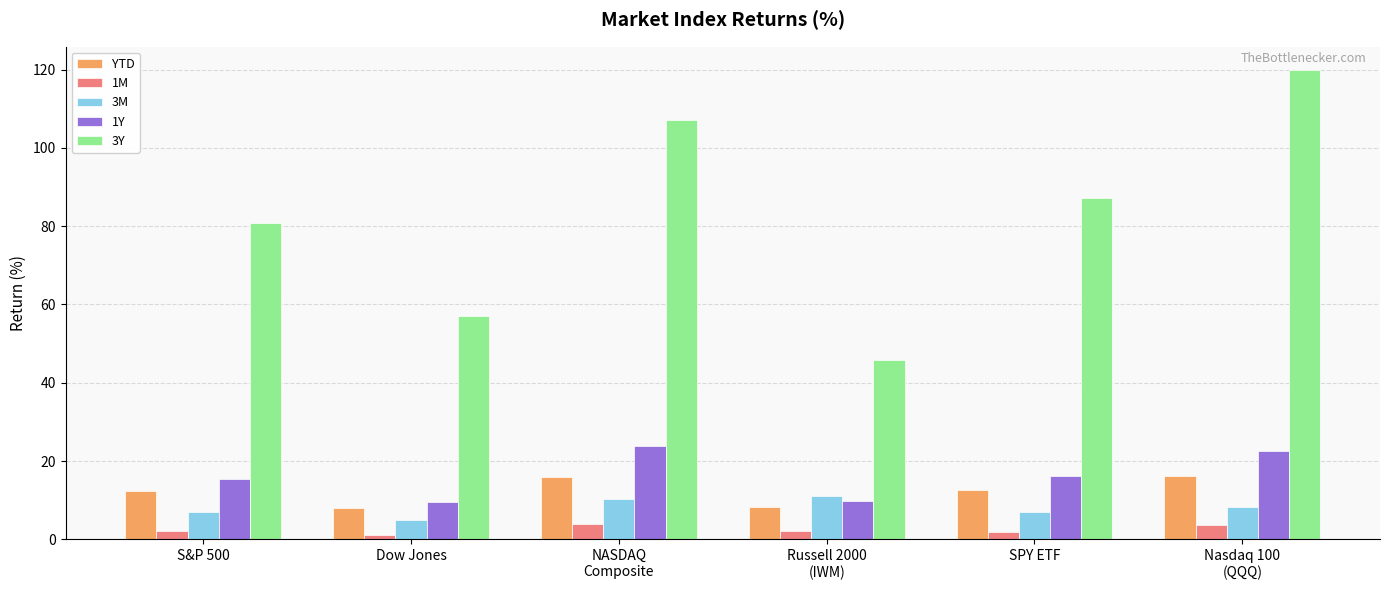

How many bars are there in each group?

5